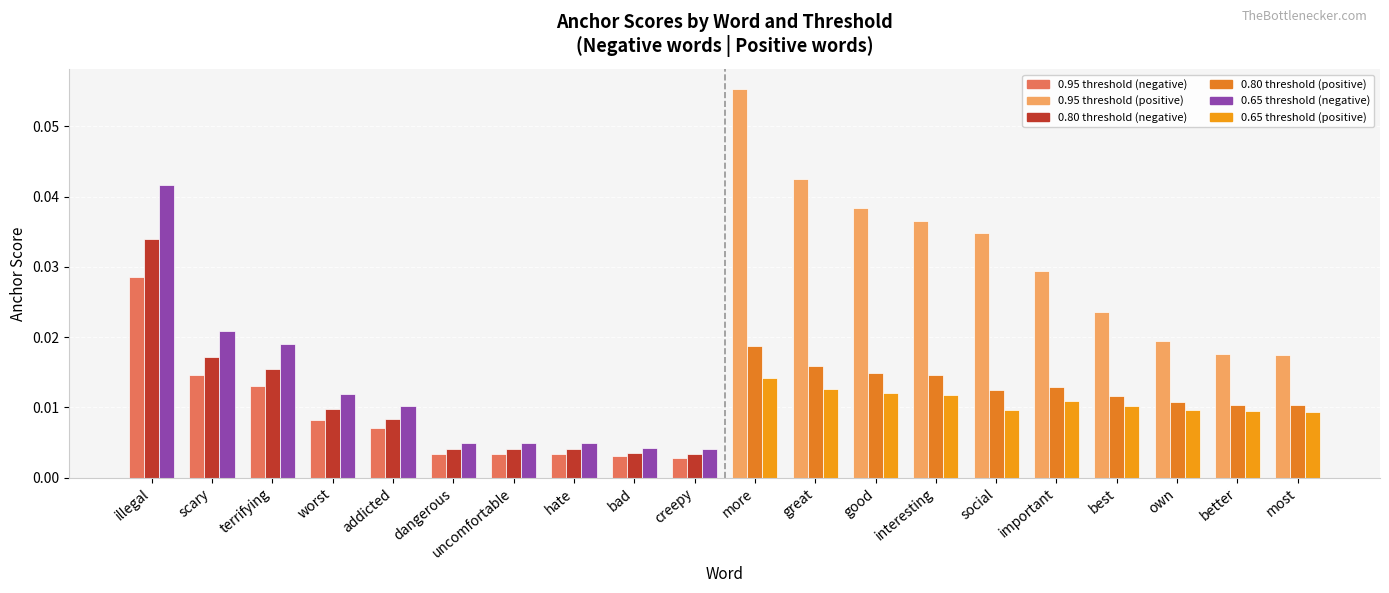

At which category is the sum across all series the highest?

illegal